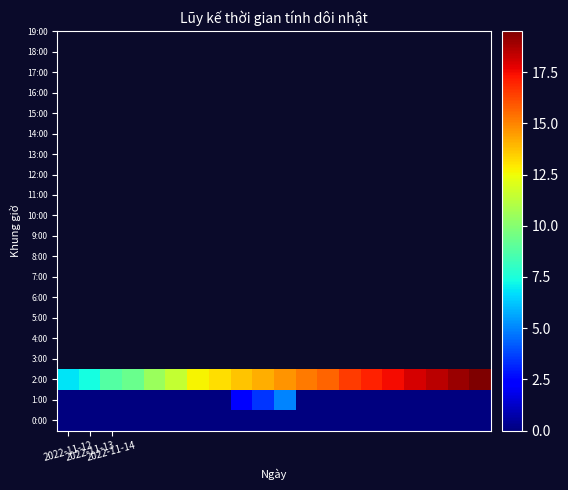

Reading left to right, what are all the values shown in this chart?

0:00: 0.0	0.0	0.0	0.0	0.0	0.0	0.0	0.0	0.0	0.0	0.0	0.0	0.0	0.0	0.0	0.0	0.0	0.0	0.0	0.0
1:00: 0.0	0.0	0.0	0.0	0.0	0.0	0.0	0.0	2.5	3.5	5.0	0.0	0.0	0.0	0.0	0.0	0.0	0.0	0.0	0.0
2:00: 6.8	7.3	8.8	9.3	10.5	11.5	12.7	13.2	13.7	14.2	14.7	15.2	15.7	16.5	17.0	17.5	18.0	18.5	19.0	19.5